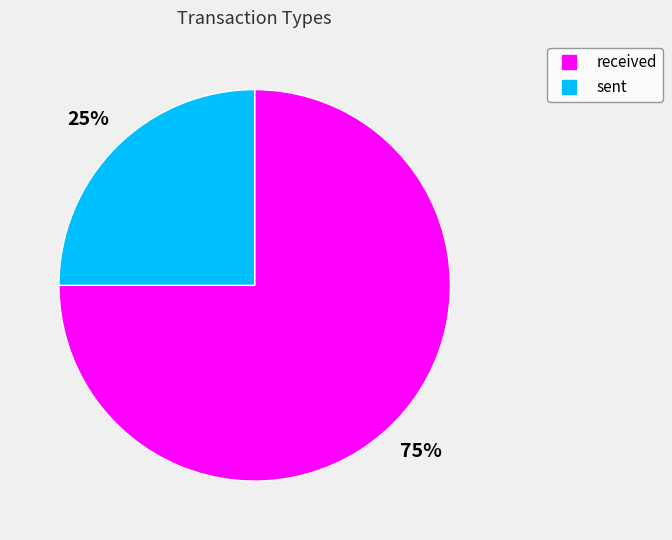

Does any single category account for the majority?

Yes